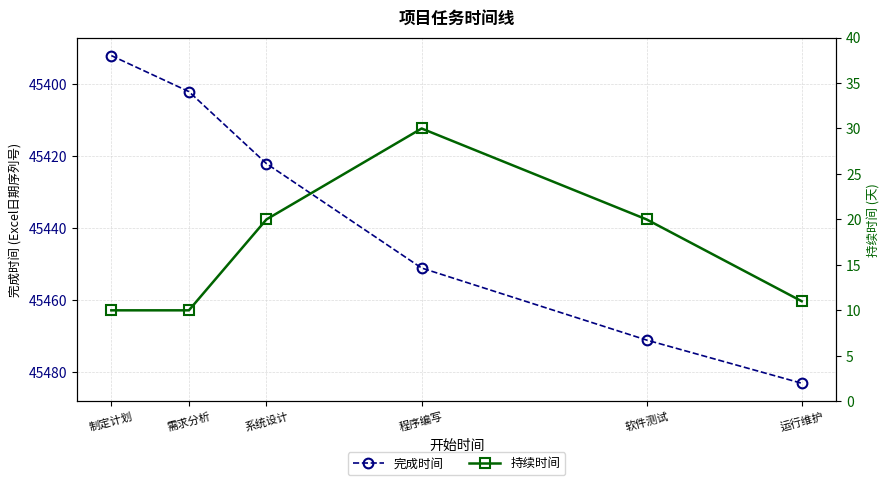

Rank the categories by 持续时间 value from lowest to highest.

制定计划, 需求分析, 运行维护, 系统设计, 软件测试, 程序编写